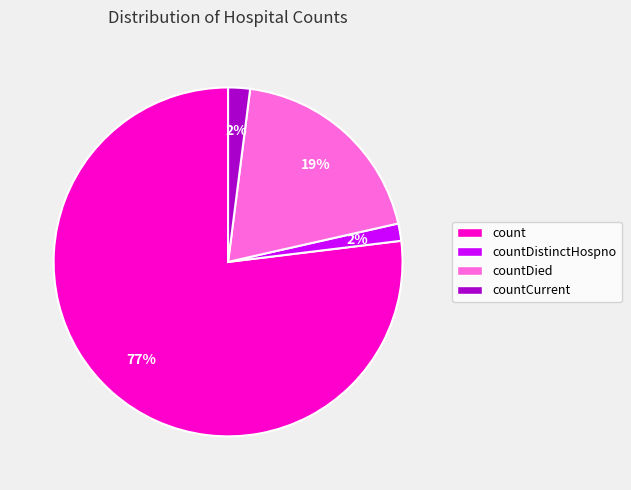

To the nearest percent, what is the difference between the largest and smallest slice percentages?

75%